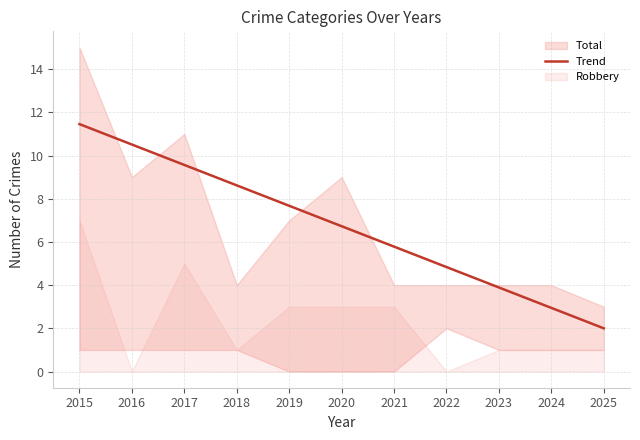

What is the difference between the maximum and minimum values?

9.5